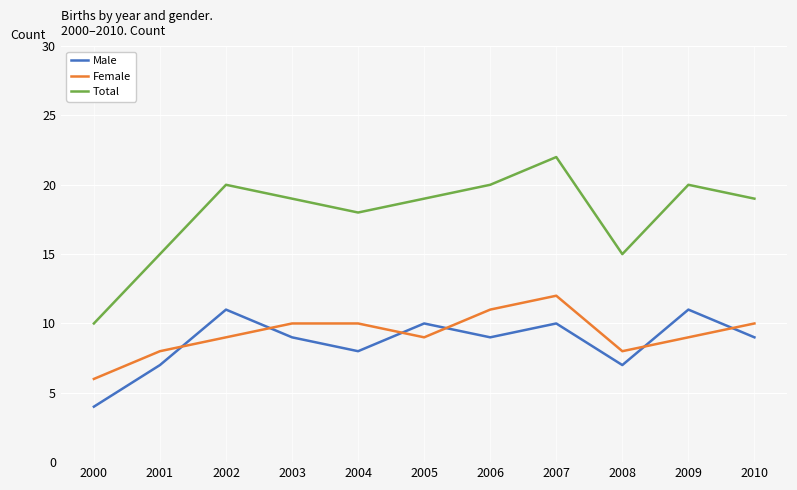

True or false: Female has a value of 9 at 2002.

True